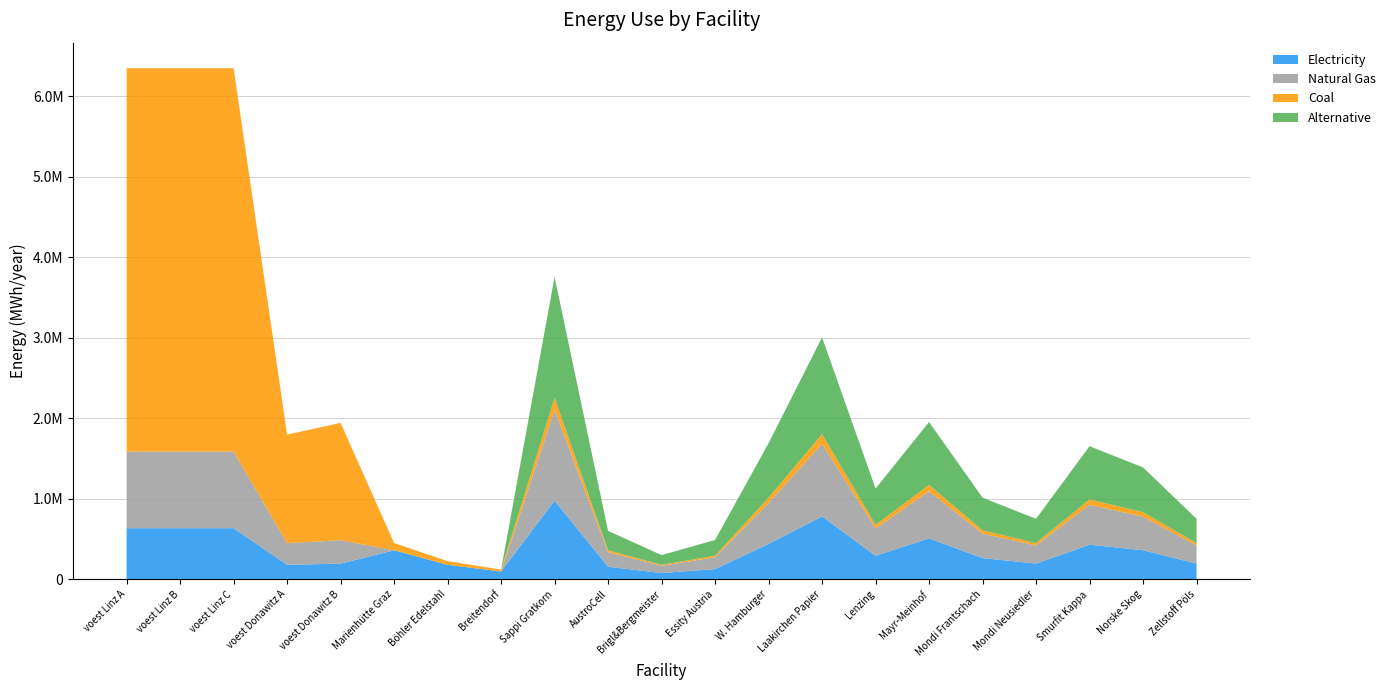

Reading right to left, transcribe all the data shown in this chart.

elec: Zellstoff Pöls=195433.3	Norske Skog=361551.7	Smurfit Kappa=429953.3	Mondi Neusiedler=195433.3	Mondi Frantschach=263835.0	Mayr-Meinhof=508126.7	Lenzing=293150.0	Laakirchen Papier=781733.3	W. Hamburger=439725.0	Essity Austria=127031.7	Brigl&Bergmeister=78173.3	AustroCell=156346.7	Sappi Gratkorn=977166.7	Breitendorf=96800.0	Böhler Edelstahl=180400.0	Marienhütte Graz=360800.0	voest Donawitz B=194392.6	voest Donawitz A=179813.1	voest Linz C=635096.3	voest Linz B=635096.3	voest Linz A=635096.3
NG: Zellstoff Pöls=225500.0	Norske Skog=417175.0	Smurfit Kappa=496100.0	Mondi Neusiedler=225500.0	Mondi Frantschach=304425.0	Mayr-Meinhof=586300.0	Lenzing=338250.0	Laakirchen Papier=902000.0	W. Hamburger=507375.0	Essity Austria=146575.0	Brigl&Bergmeister=90200.0	AustroCell=180400.0	Sappi Gratkorn=1127500.0	Breitendorf=0.0	Böhler Edelstahl=0.0	Marienhütte Graz=0.0	voest Donawitz B=291588.9	voest Donawitz A=269719.7	voest Linz C=952644.4	voest Linz B=952644.4	voest Linz A=952644.4
coal: Zellstoff Pöls=30066.7	Norske Skog=55623.3	Smurfit Kappa=66146.7	Mondi Neusiedler=30066.7	Mondi Frantschach=40590.0	Mayr-Meinhof=78173.3	Lenzing=45100.0	Laakirchen Papier=120266.7	W. Hamburger=67650.0	Essity Austria=19543.3	Brigl&Bergmeister=12026.7	AustroCell=24053.3	Sappi Gratkorn=150333.3	Breitendorf=24200.0	Böhler Edelstahl=45100.0	Marienhütte Graz=90200.0	voest Donawitz B=1457944.4	voest Donawitz A=1348598.6	voest Linz C=4763222.2	voest Linz B=4763222.2	voest Linz A=4763222.2
alt: Zellstoff Pöls=300666.7	Norske Skog=556233.3	Smurfit Kappa=661466.7	Mondi Neusiedler=300666.7	Mondi Frantschach=405900.0	Mayr-Meinhof=781733.3	Lenzing=451000.0	Laakirchen Papier=1202666.7	W. Hamburger=676500.0	Essity Austria=195433.3	Brigl&Bergmeister=120266.7	AustroCell=240533.3	Sappi Gratkorn=1503333.3	Breitendorf=0.0	Böhler Edelstahl=0.0	Marienhütte Graz=0.0	voest Donawitz B=0.0	voest Donawitz A=0.0	voest Linz C=0.0	voest Linz B=0.0	voest Linz A=0.0